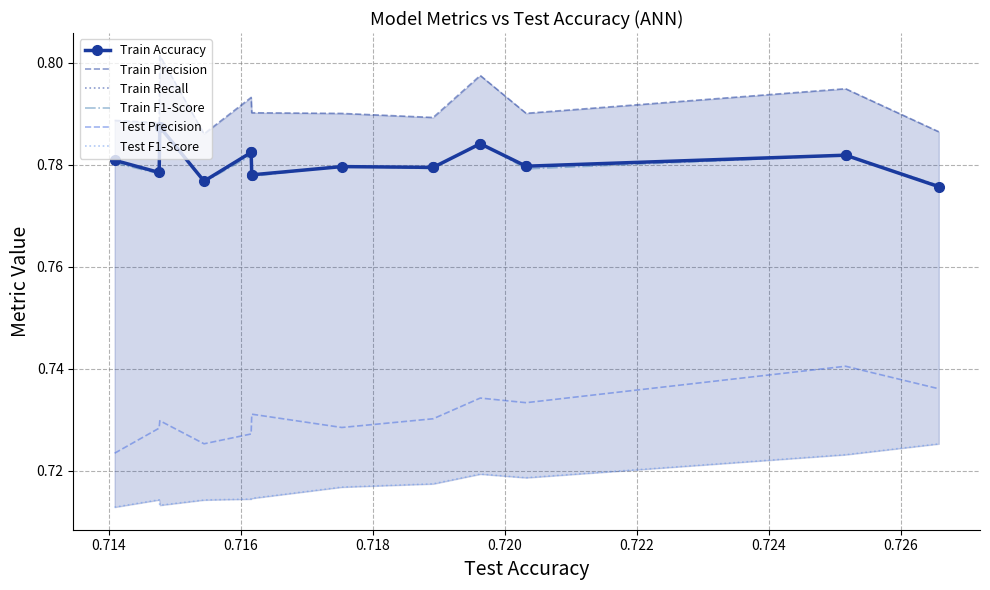

What is the difference between the highest and lowest values at 0.714?

0.1